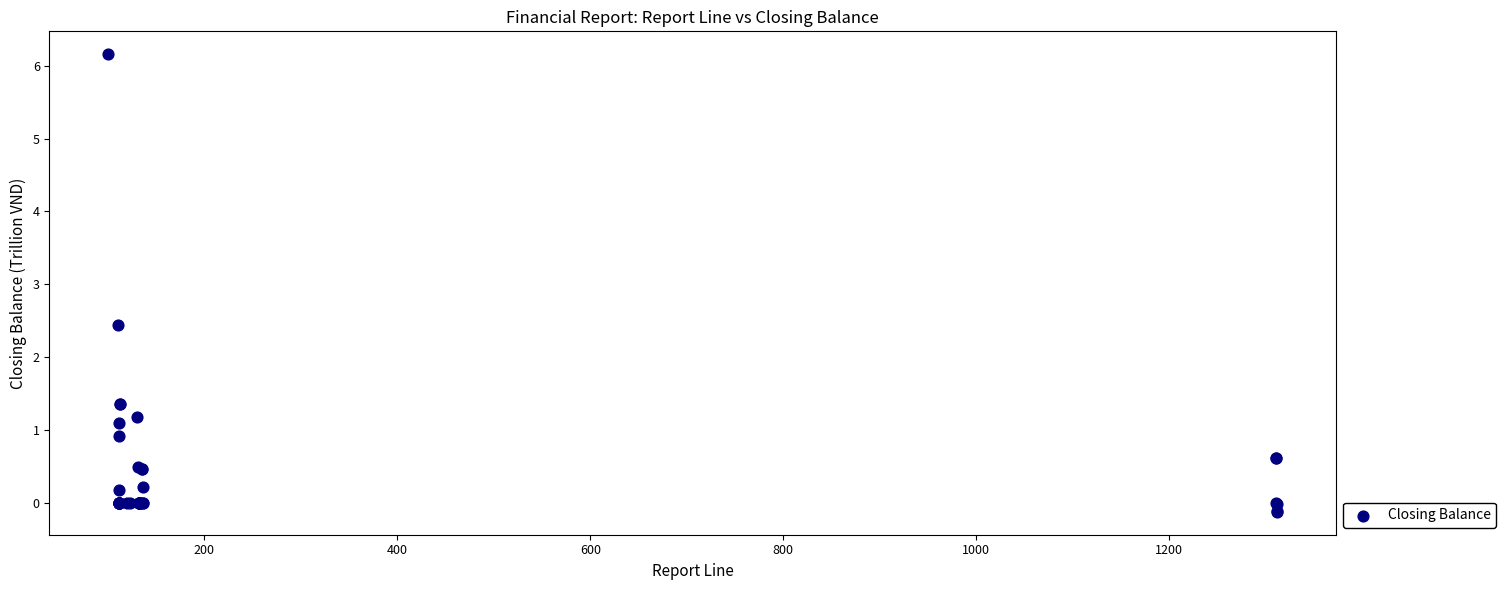

What Y value in the scatter plot is closest to 3?

2.4